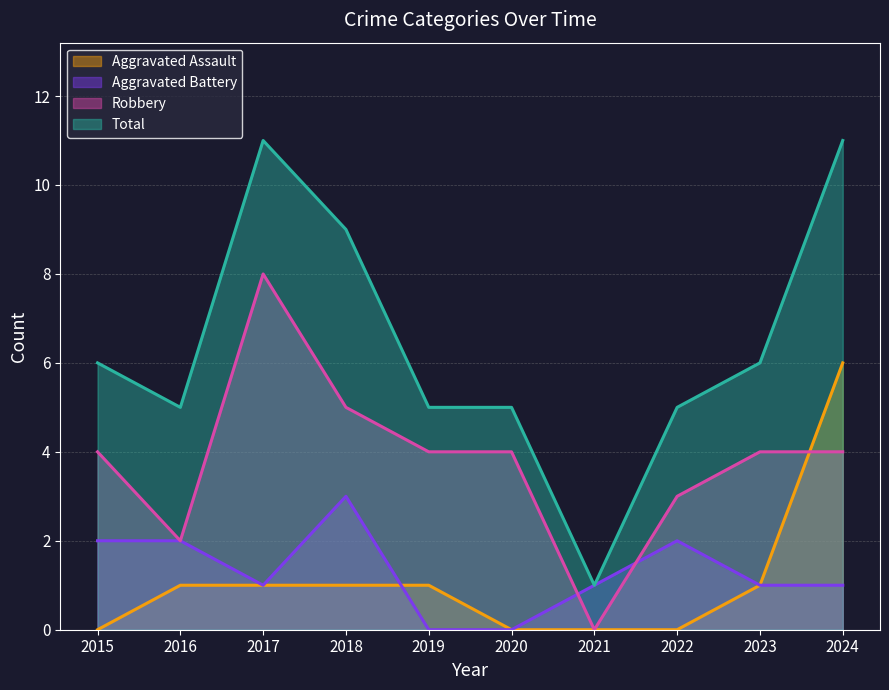

Between 2015 and 2016, which is larger?

2016